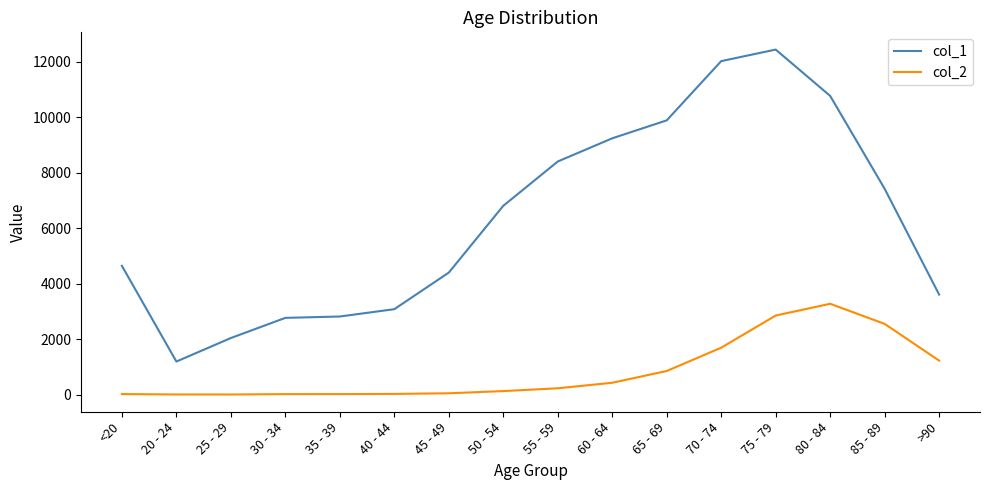

At which category is the sum across all series the highest?

75 - 79